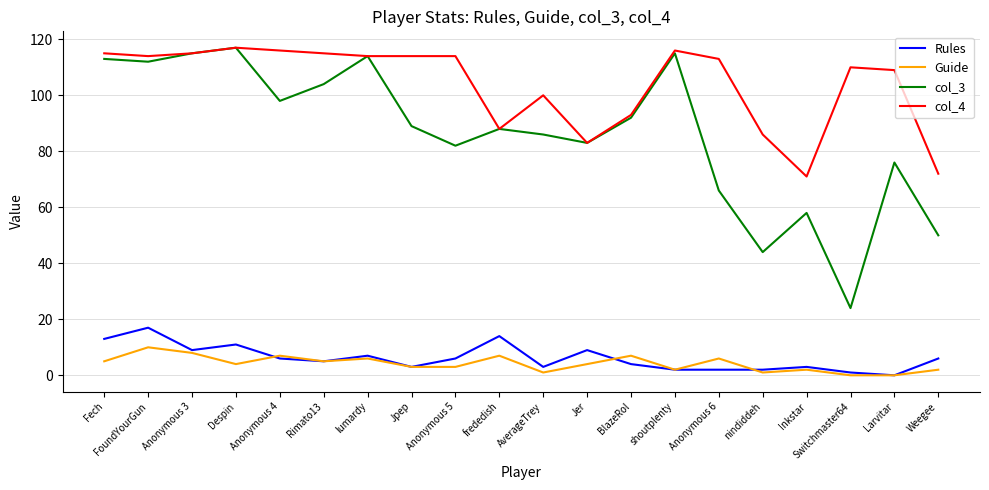

True or false: Rules and col_4 cross at least once.

False